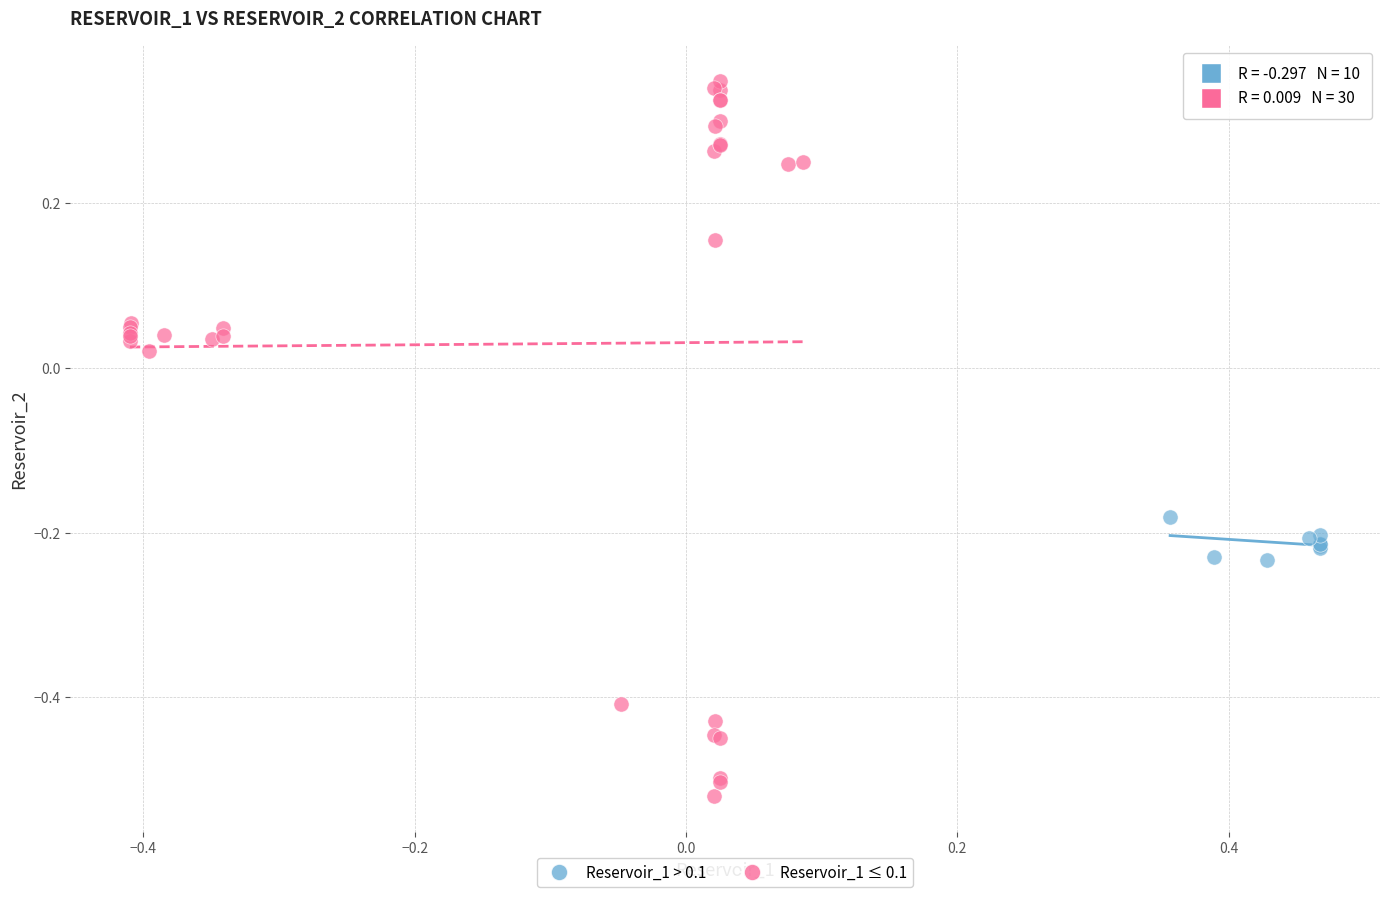

Which series reaches the maximum Y coordinate?

Reservoir_1 ≤ 0.1